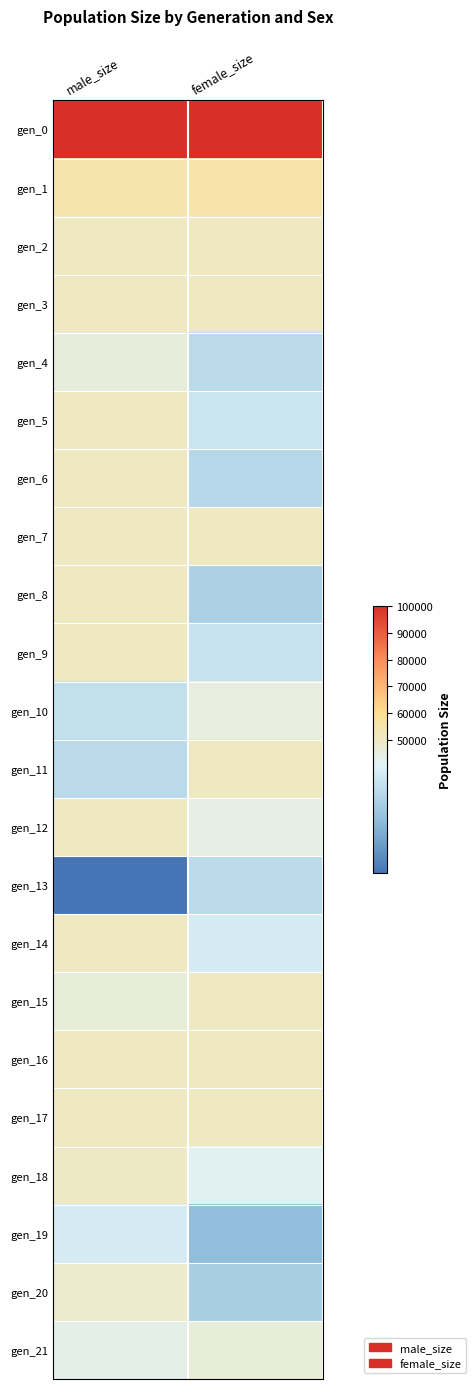

Between female_size and male_size, which is larger?

male_size